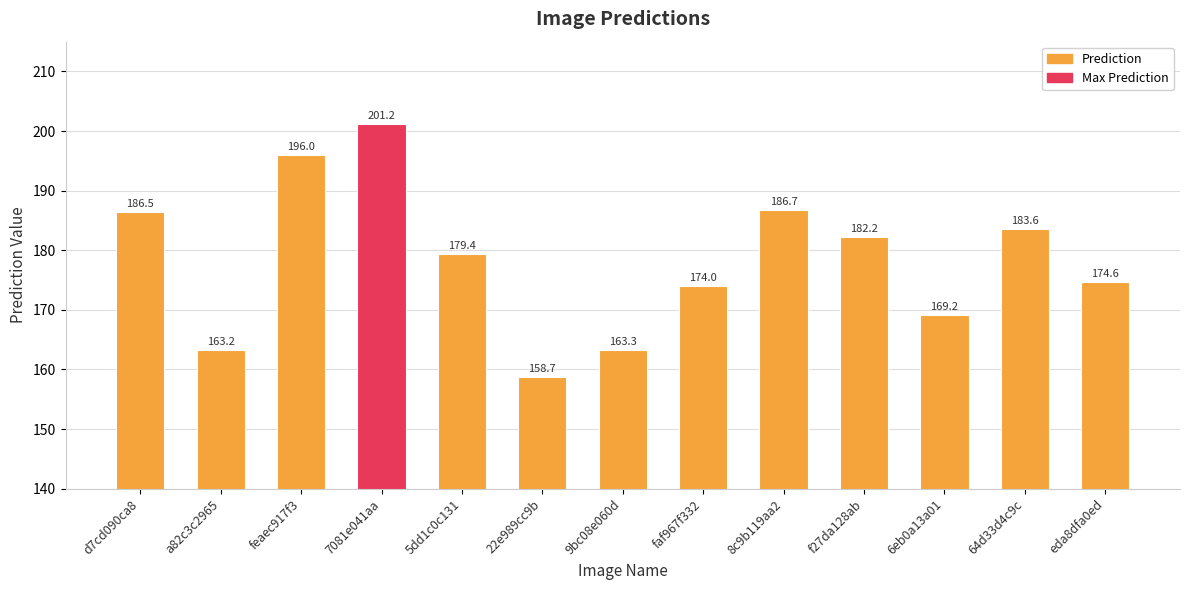

Reading left to right, what are all the values shown in this chart?

d7cd090ca8=186.5	a82c3c2965=163.2	feaec917f3=196.0	7081e041aa=201.2	5dd1c0c131=179.4	22e989cc9b=158.7	9bc08e060d=163.3	faf967f332=174.0	8c9b119aa2=186.7	f27da128ab=182.2	6eb0a13a01=169.2	64d33d4c9c=183.6	eda8dfa0ed=174.6